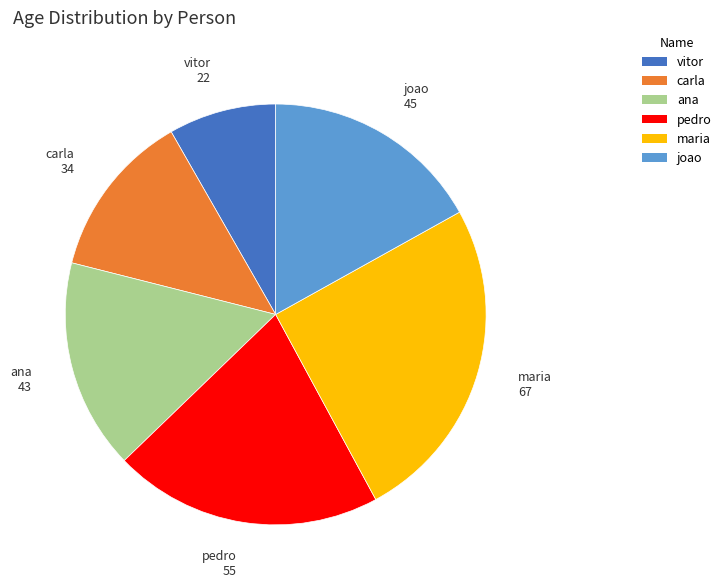

Is the sum of maria and pedro greater than half?

No